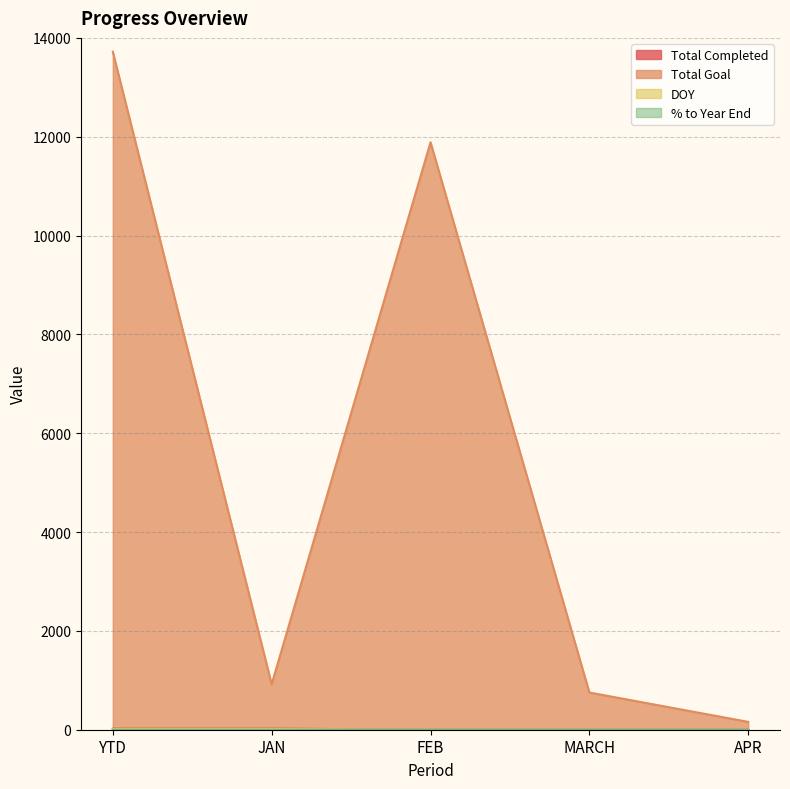

What is the label of the 4th point from the right?

JAN